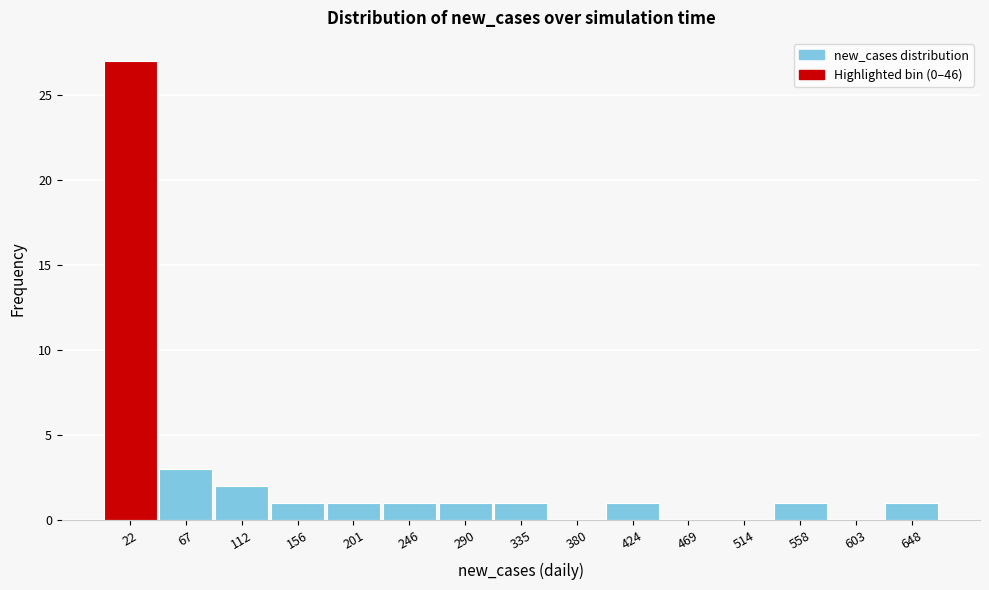

Reading left to right, transcribe this chart: for each bar, give the range it covers on the x-axis and its height. Neither the bar edges nor the heights are printed on the chart, so give them approximately, as read against the axes.

0 to 45: 27
45 to 90: 3
90 to 135: 2
135 to 180: 1
180 to 225: 1
225 to 270: 1
270 to 315: 1
315 to 355: 1
355 to 400: 0
400 to 445: 1
445 to 490: 0
490 to 535: 0
535 to 580: 1
580 to 625: 0
625 to 670: 1